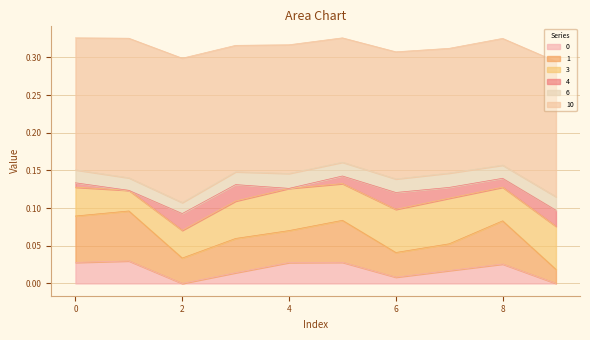

Reading left to right, list all the values displayed in this chart.

0: 0.0	0.0	0.0	0.0	0.0	0.0	0.0	0.0	0.0	0.0
1: 0.1	0.1	0.0	0.0	0.0	0.1	0.0	0.0	0.1	0.0
3: 0.0	0.0	0.0	0.0	0.1	0.0	0.1	0.1	0.0	0.1
4: 0.0	0.0	0.0	0.0	0.0	0.0	0.0	0.0	0.0	0.0
6: 0.0	0.0	0.0	0.0	0.0	0.0	0.0	0.0	0.0	0.0
10: 0.2	0.2	0.2	0.2	0.2	0.2	0.2	0.2	0.2	0.2